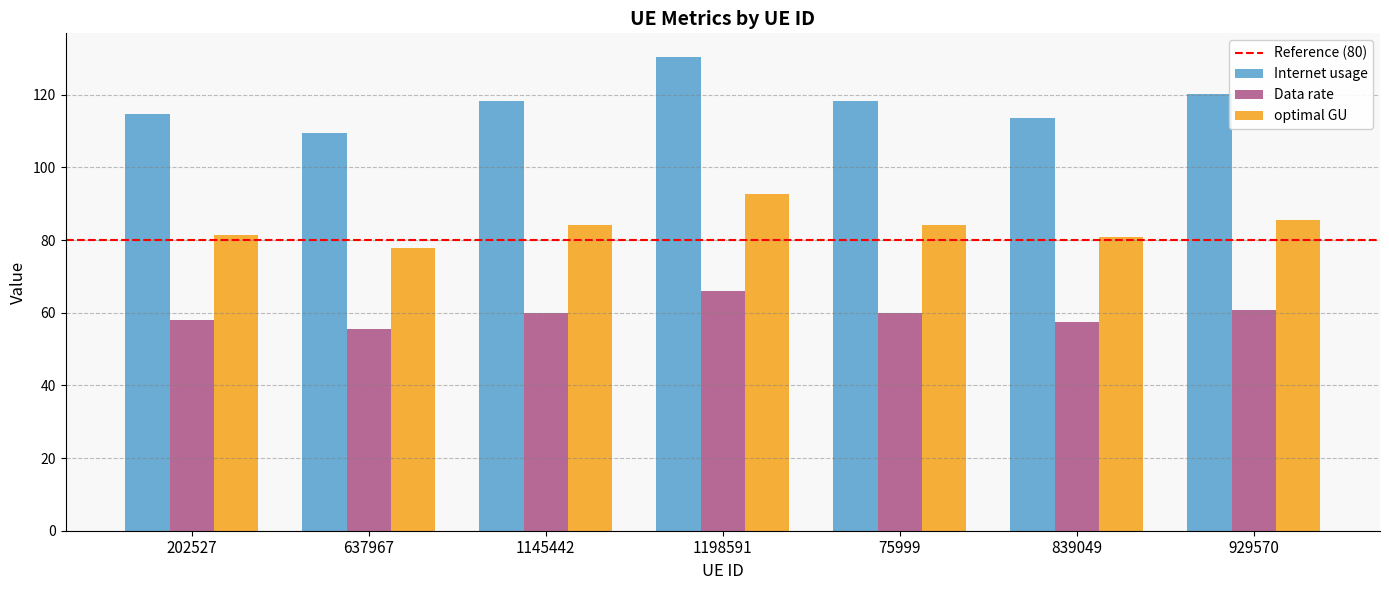

List the series in order of their overall mean, highest first.

Internet usage, optimal GU, Data rate